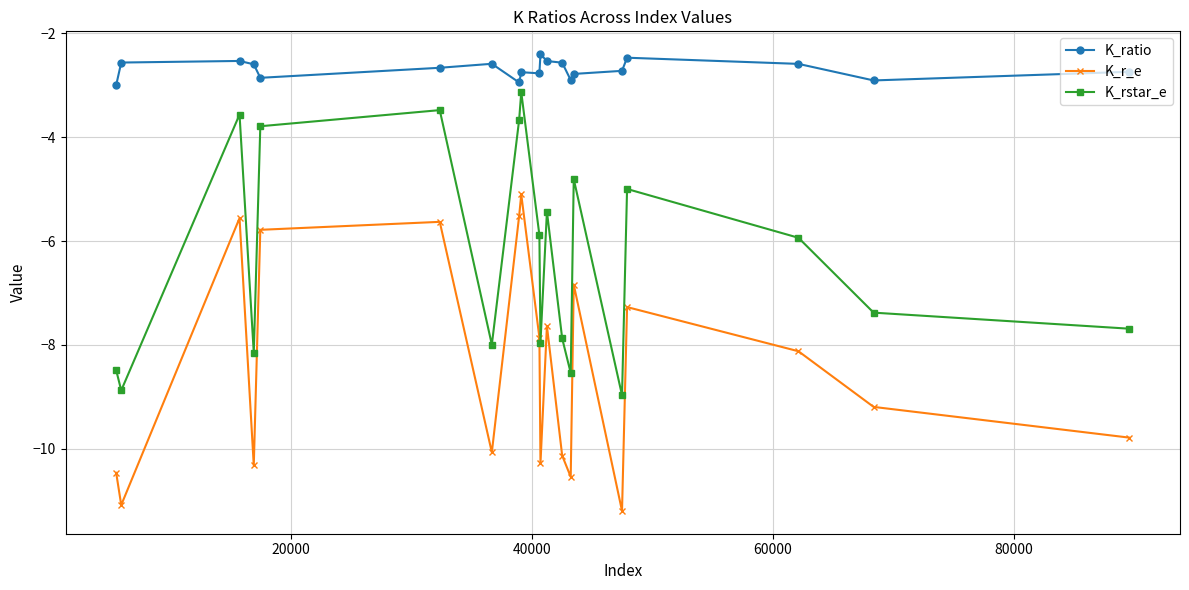

What is the value of the K_rstar_e point at the 9th from the left?

-3.1